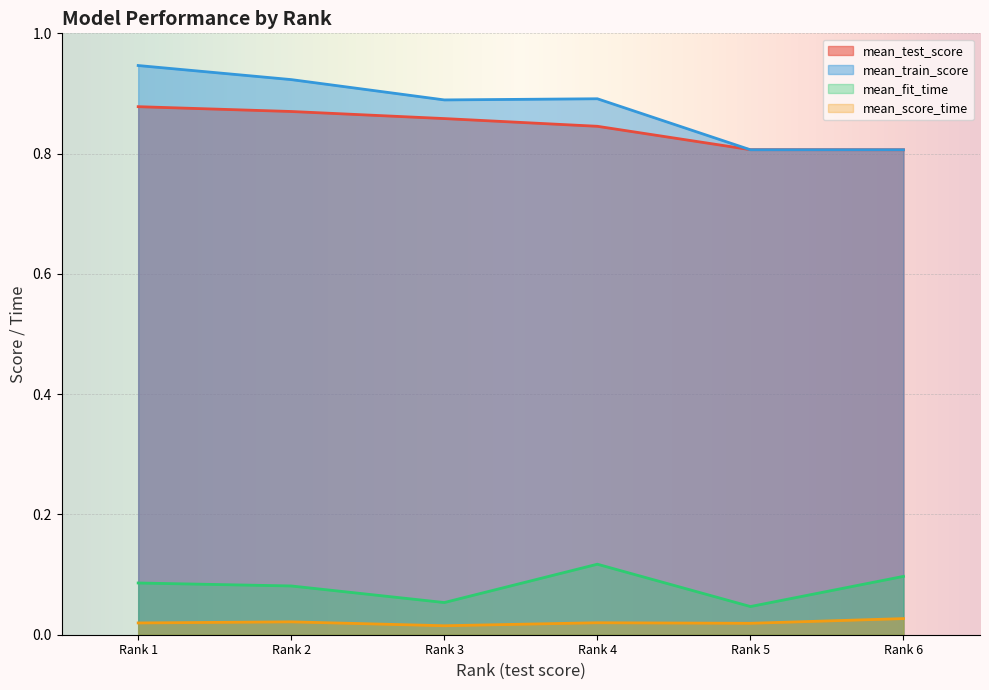

Which has a higher value, Rank 4 or Rank 6?

Rank 4